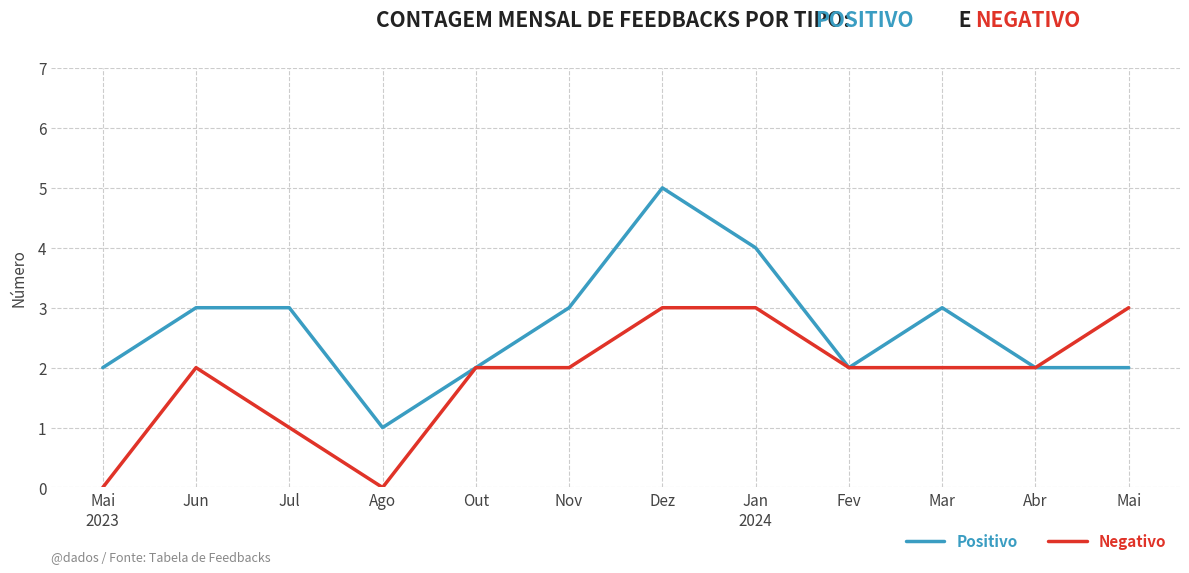

Rank the series by their average value, from lowest to highest.

Negativo, Positivo